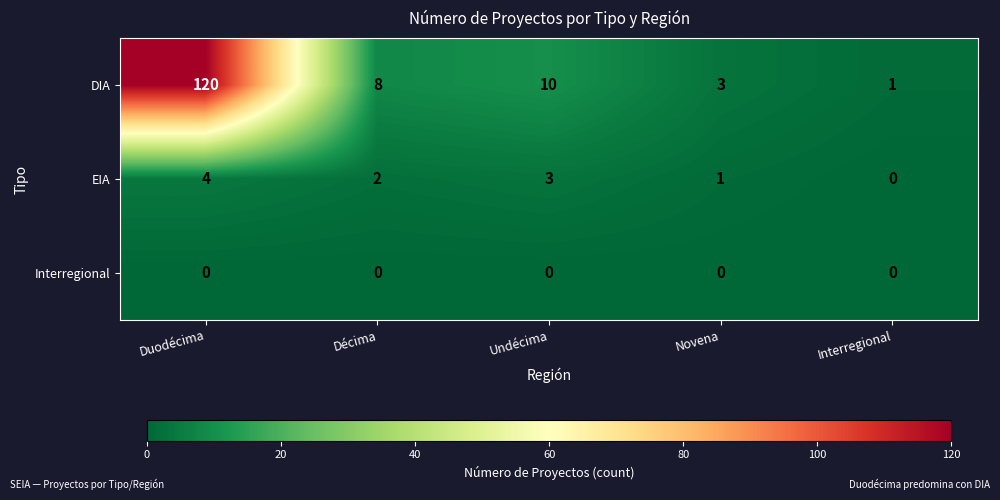

True or false: EIA has a value of 2 at Décima.

True